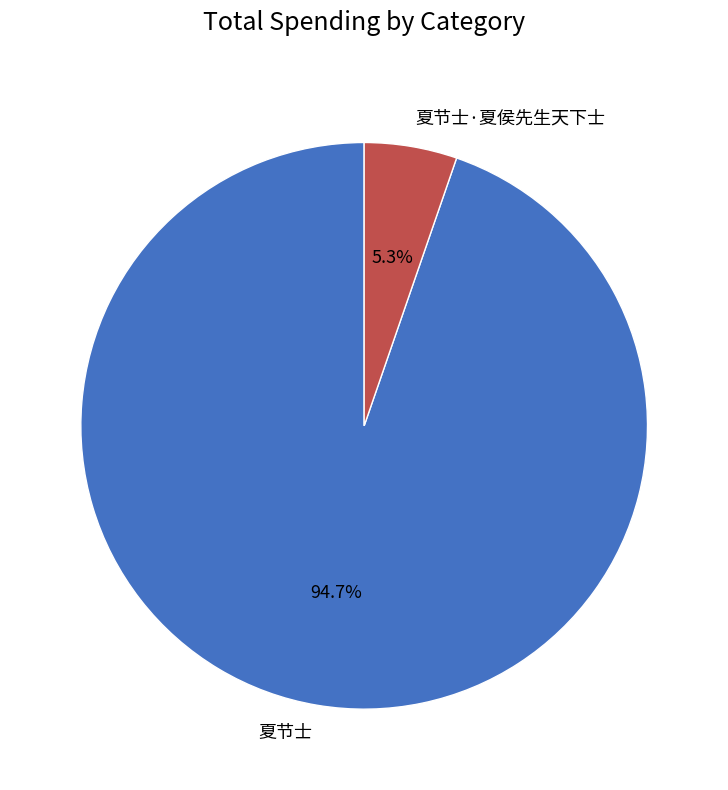

Which category has the smallest portion of the pie?

夏节士·夏侯先生天下士